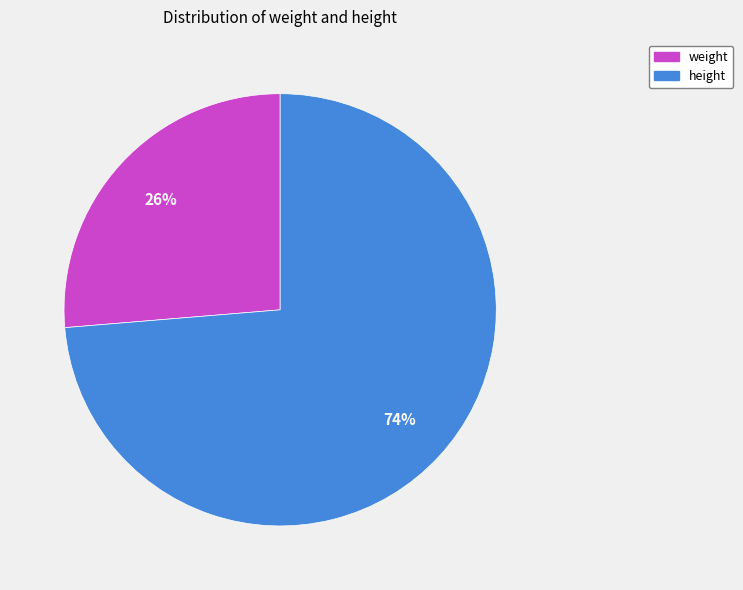

Do weight and height together represent more than half of the pie?

Yes